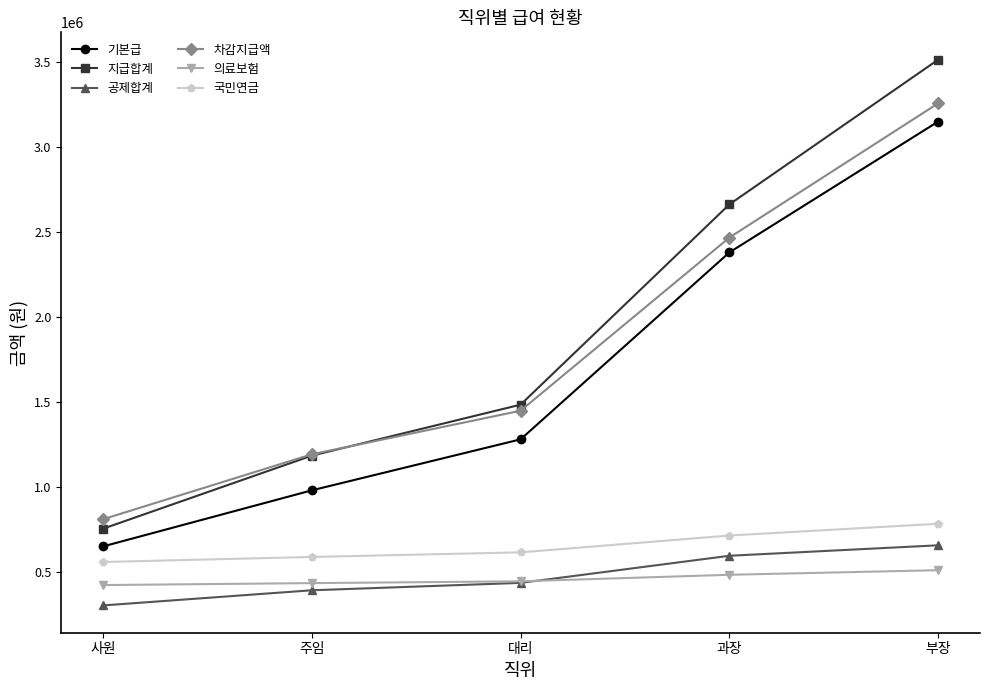

List the series in order of their peak value, highest first.

지급합계, 차감지급액, 기본급, 국민연금, 공제합계, 의료보험